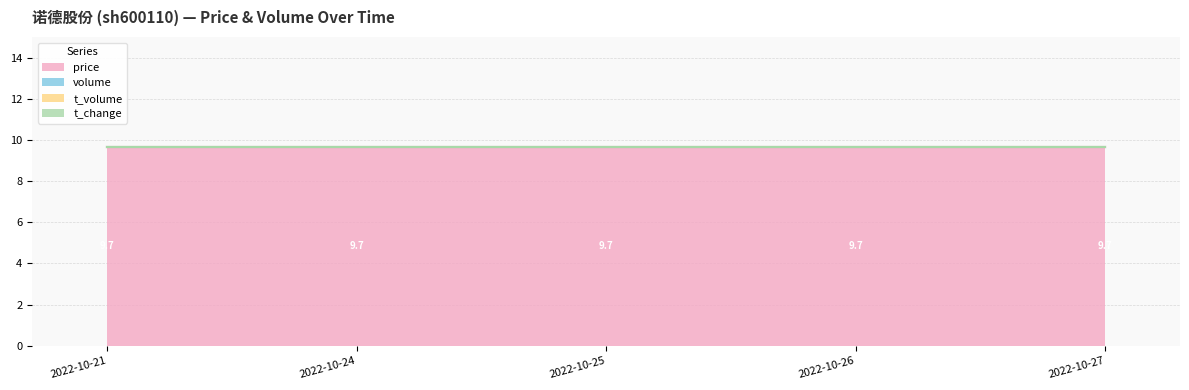

The price series shows 13.9 at 2022-10-21. True or false?

False